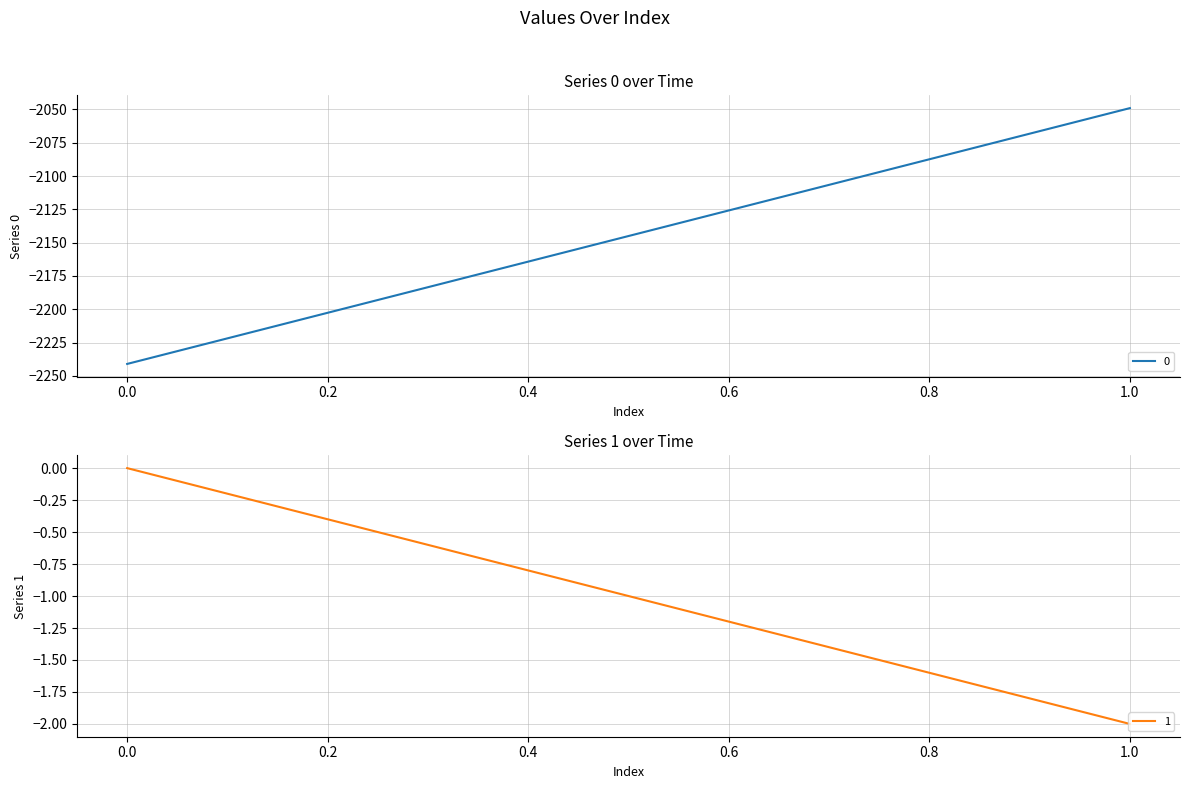

What is the difference between the 1 values at 1 and 0?

2